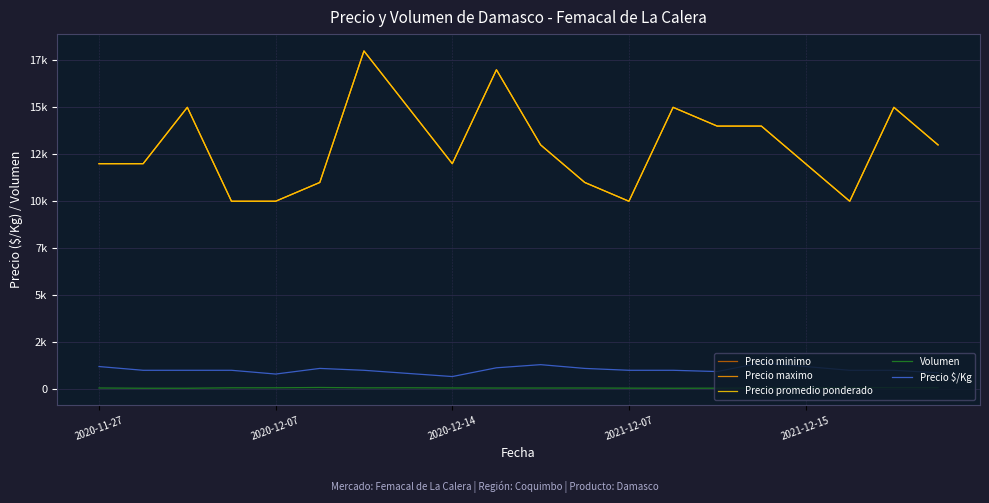

Does the chart have visible grid lines?

Yes